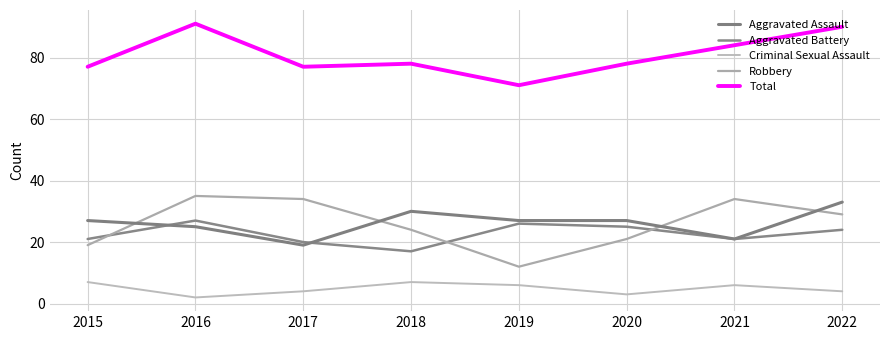

Does the chart have visible grid lines?

Yes